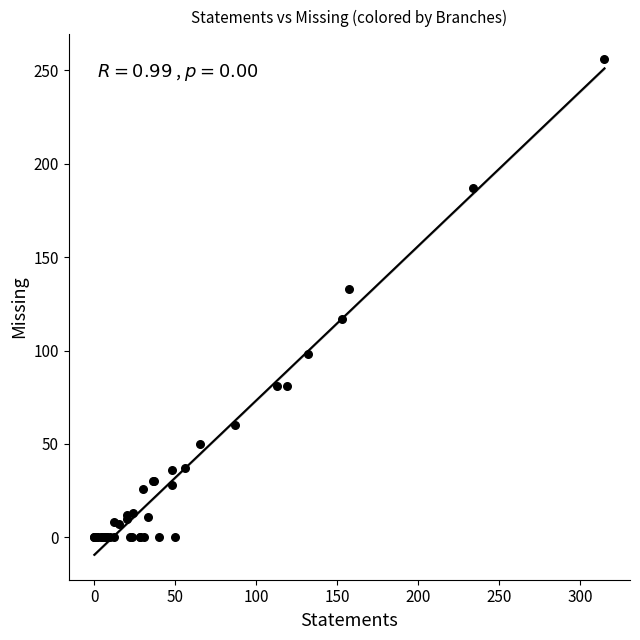

What Y value in the scatter plot is closest to 128?

133